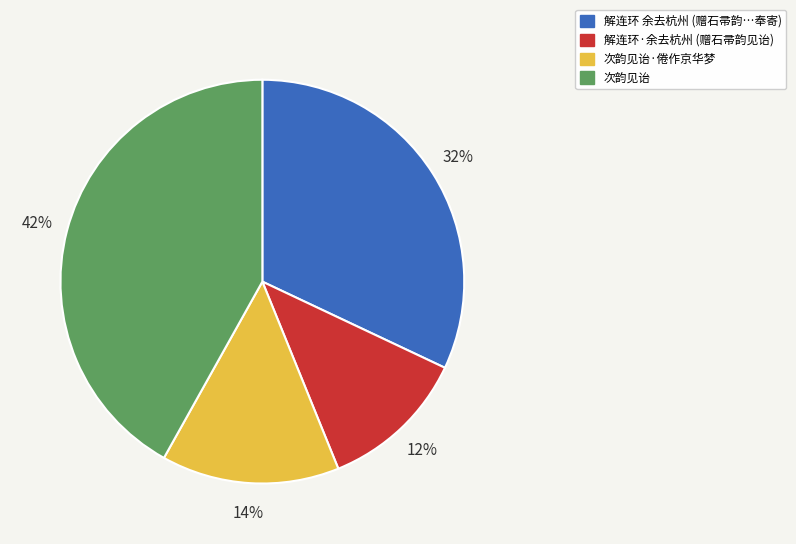

What is the ratio of the value at 次韵见诒·倦作京华梦 to the value at 解连环 余去杭州 (赠石帚韵…奉寄)?

0.4